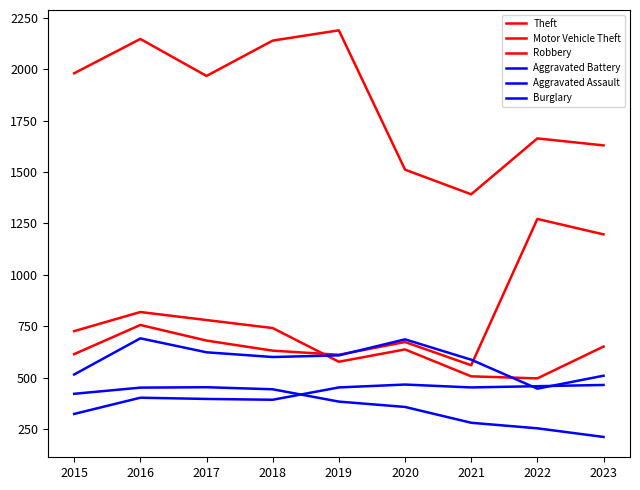

True or false: Aggravated Assault and Motor Vehicle Theft intersect in this chart.

False